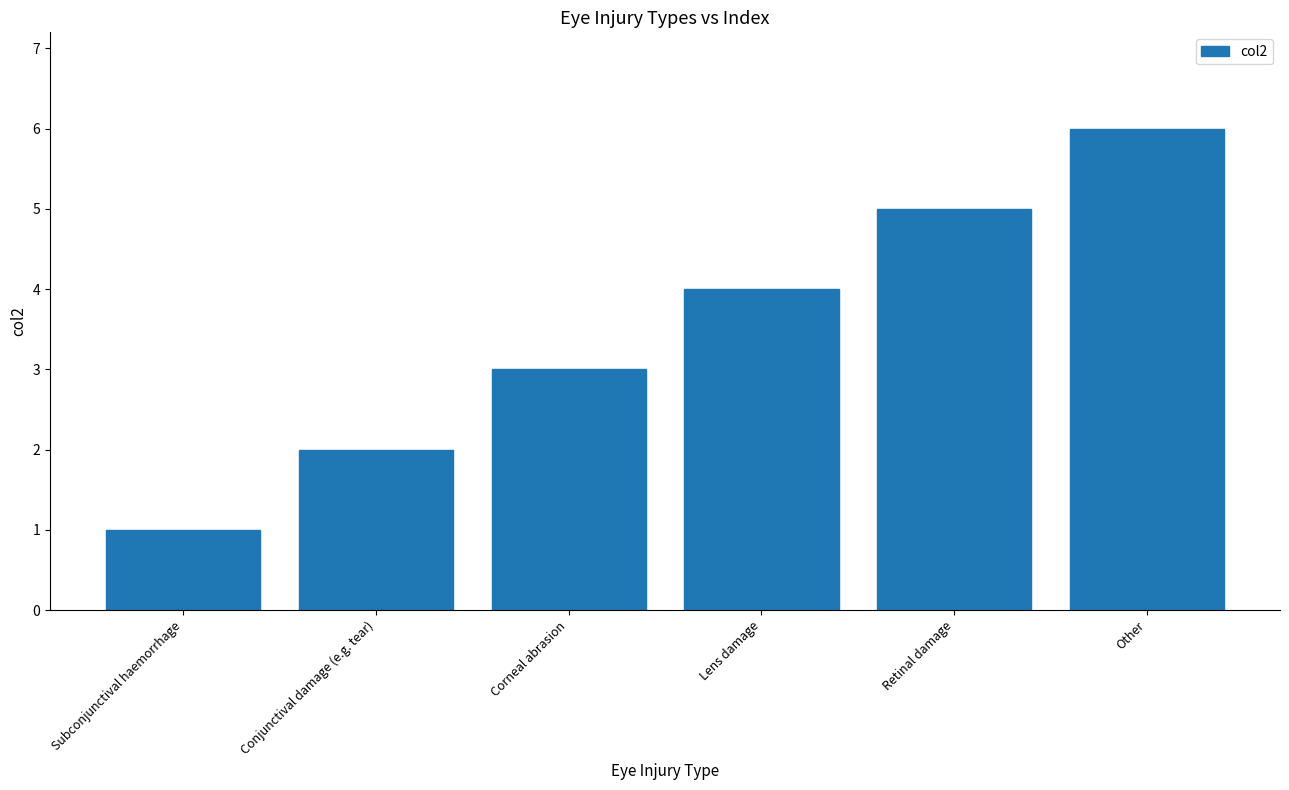

True or false: the data shows 7 at Lens damage.

False